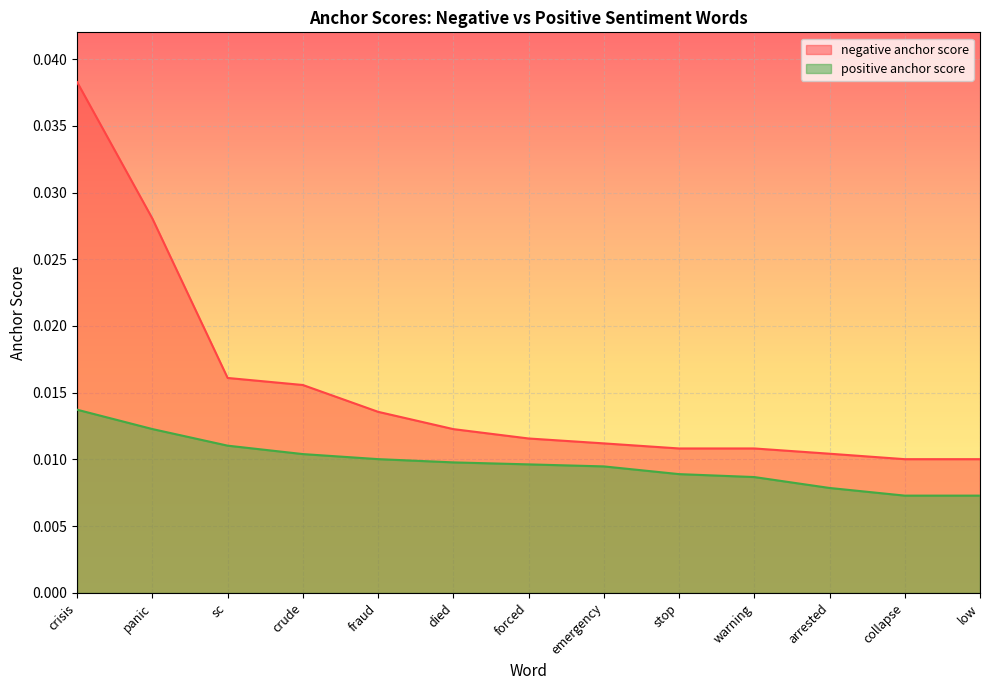

How many lines are shown in the chart?

2